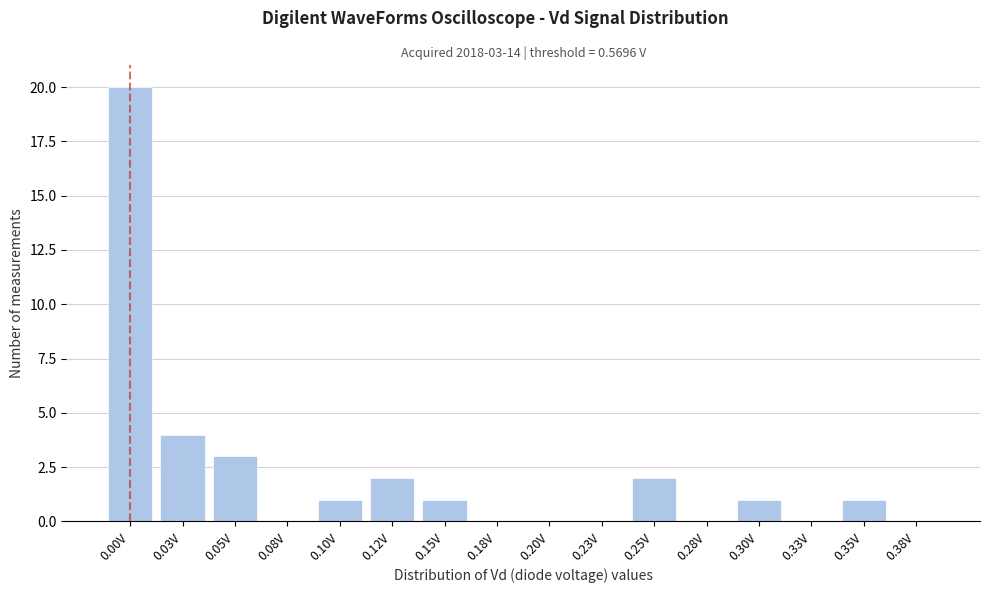

Reading left to right, what are all the values shown in this chart?

0.00V=20	0.03V=4	0.05V=3	0.08V=0	0.10V=1	0.12V=2	0.15V=1	0.18V=0	0.20V=0	0.23V=0	0.25V=2	0.28V=0	0.30V=1	0.33V=0	0.35V=1	0.38V=0